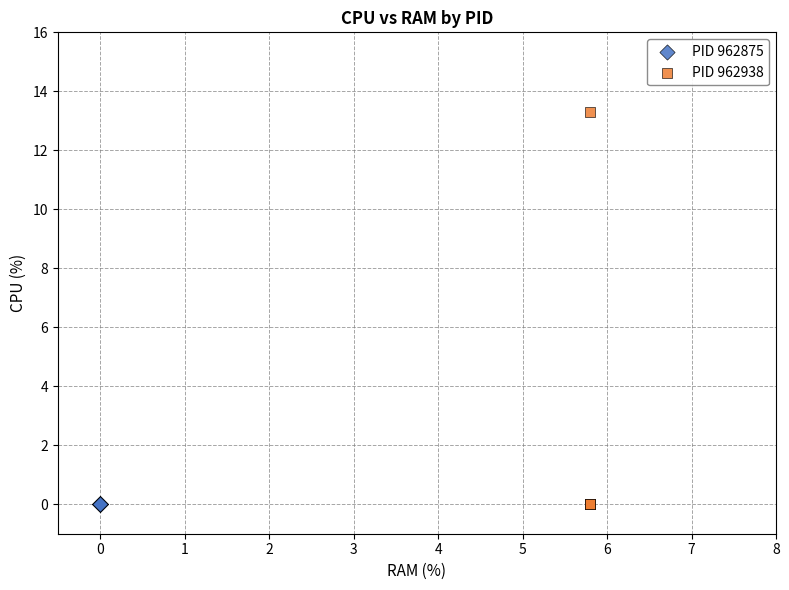

What are all the series names shown in the legend?

PID 962875, PID 962938